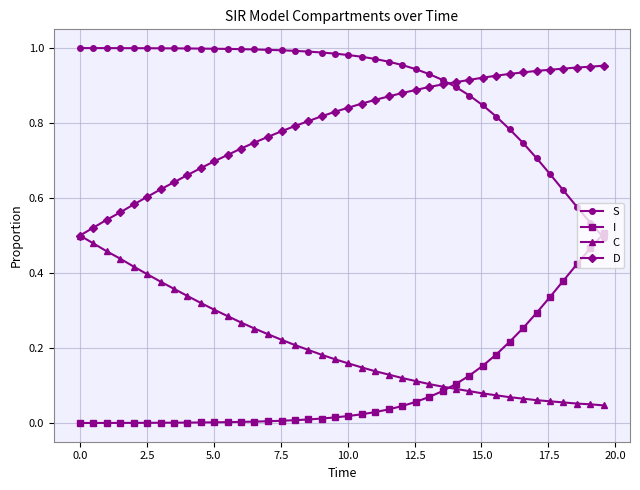

Which series has the largest total across all categories?

S